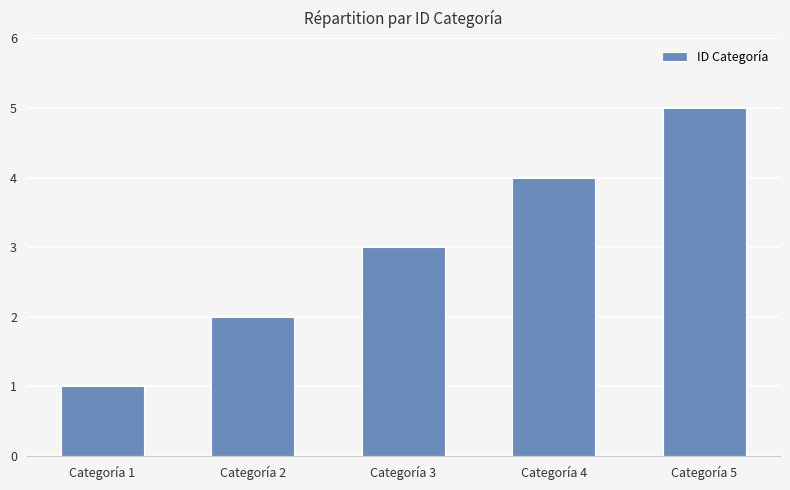

What is the change in value from Categoría 1 to Categoría 3?

+2